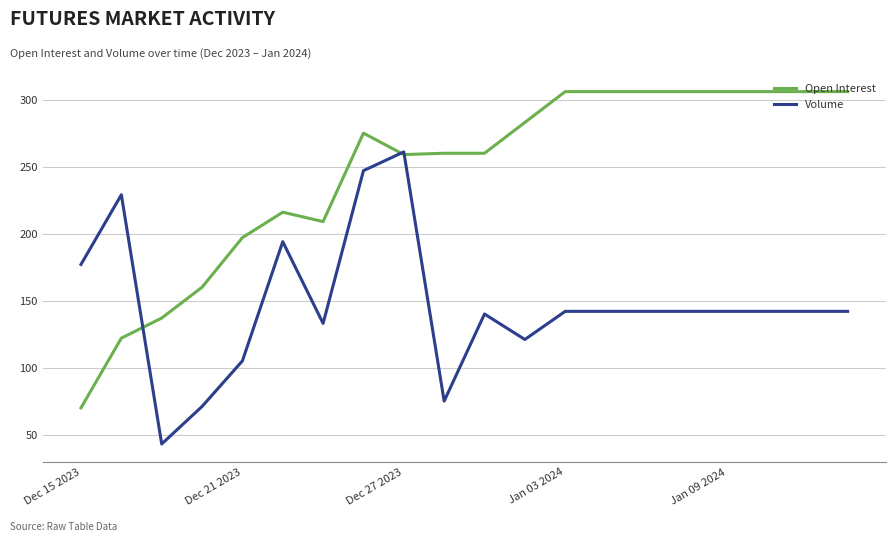

Which series has the largest range (max minus min)?

Open Interest